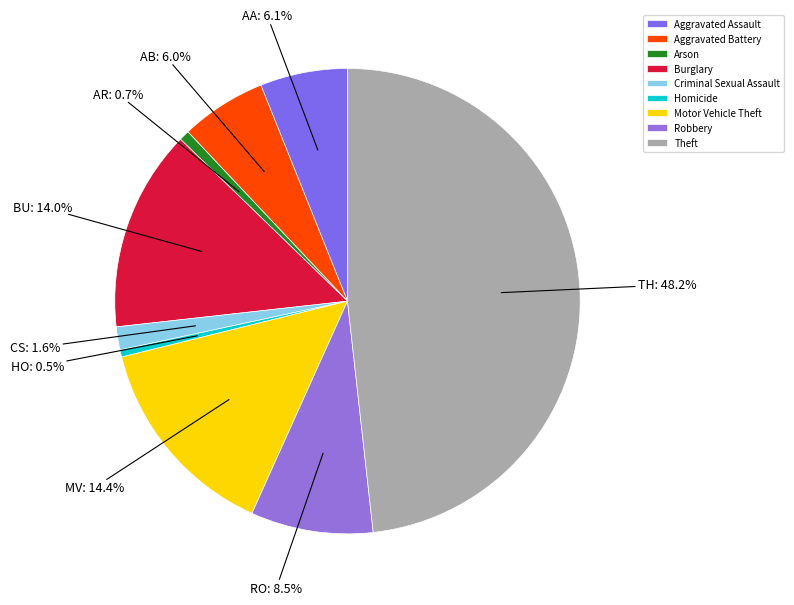

Does any single category account for the majority?

No